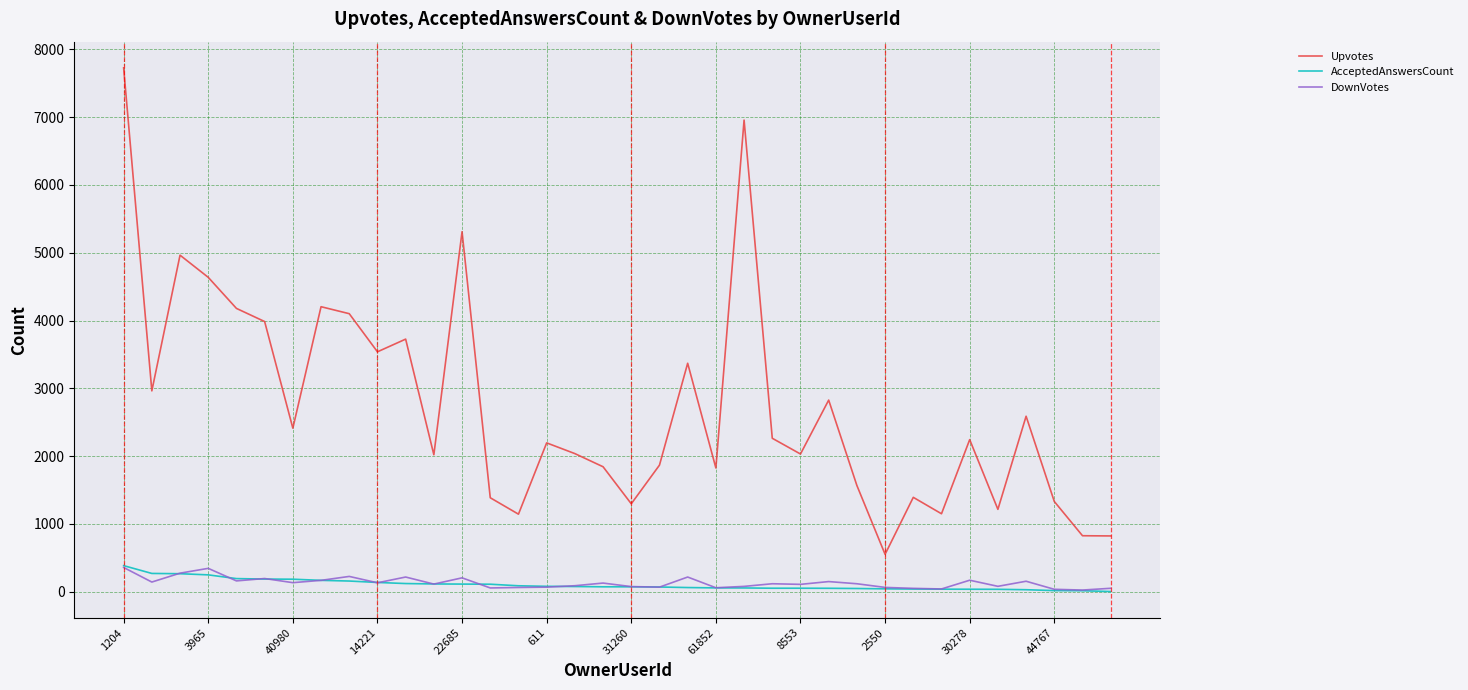

True or false: Upvotes and DownVotes cross at least once.

False